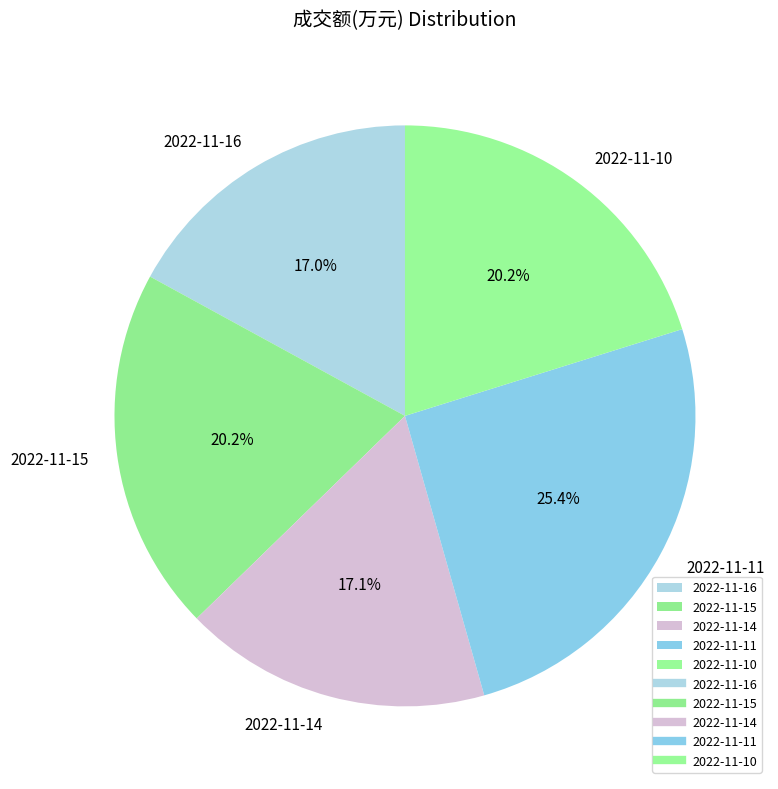

Between 2022-11-15 and 2022-11-14, which is larger?

2022-11-15